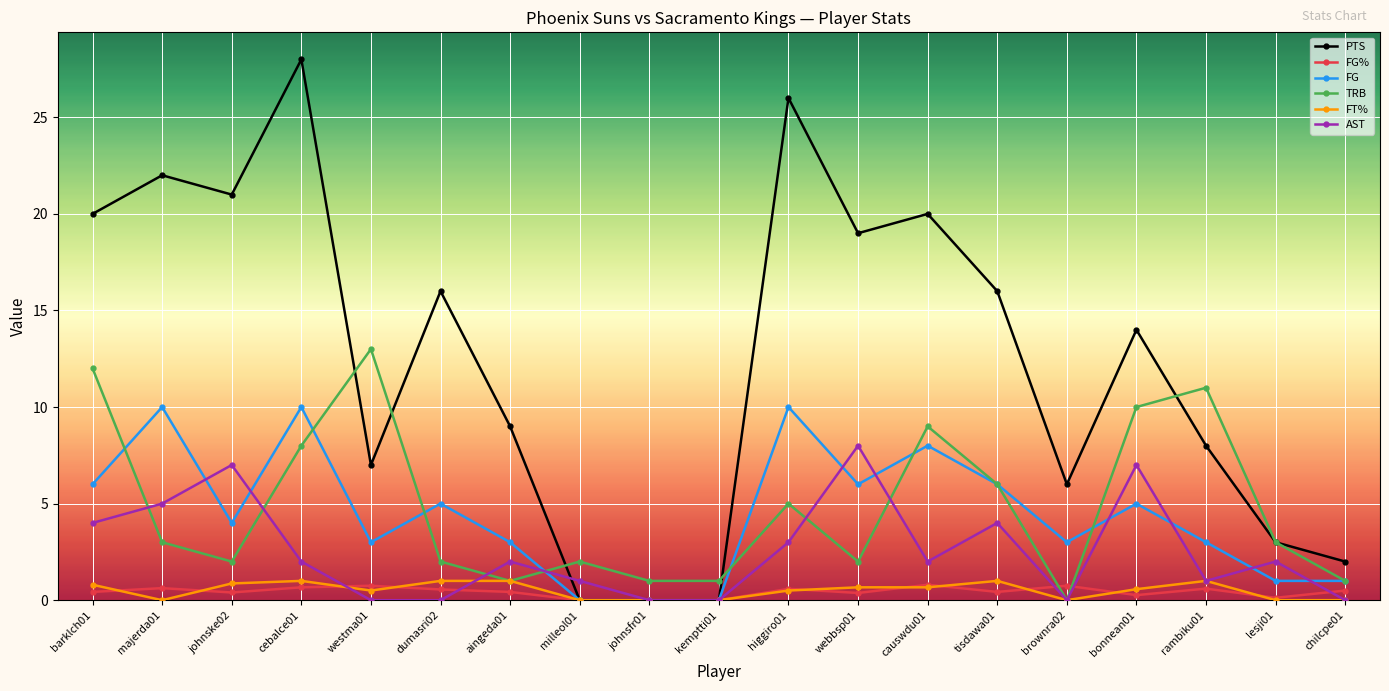

What are all the series names shown in the legend?

PTS, FG%, FG, TRB, FT%, AST